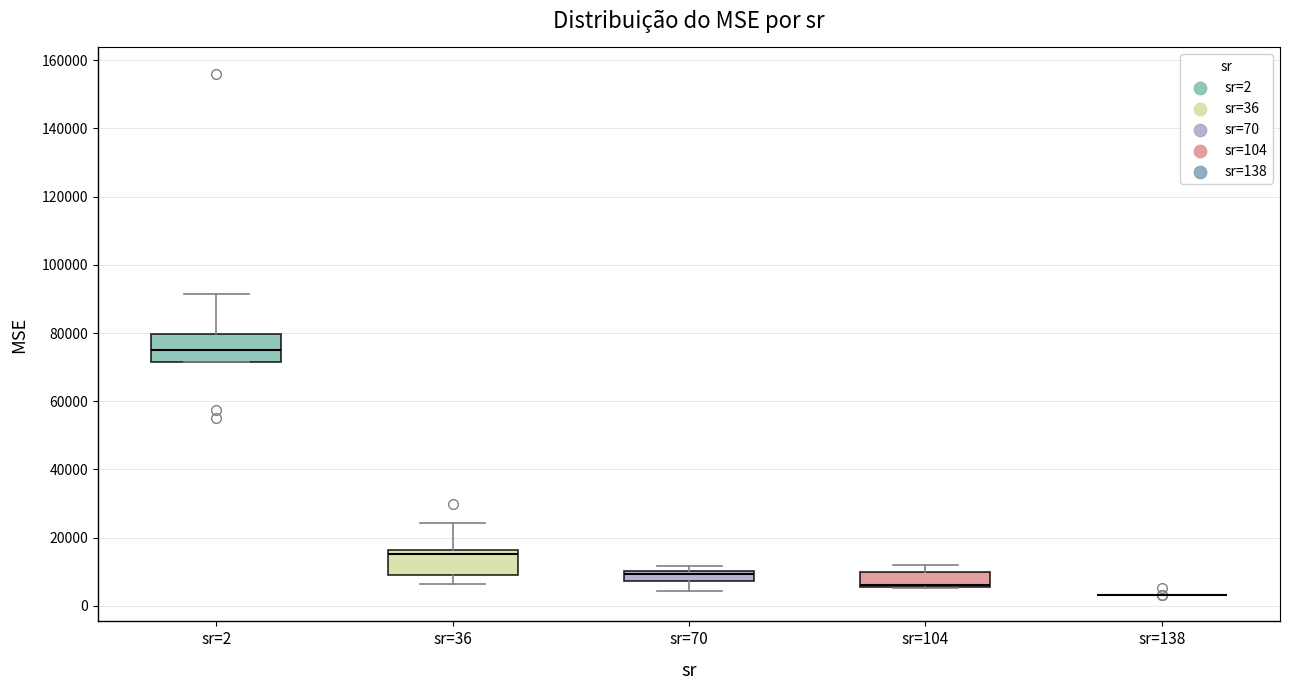

Where is the lower edge of the box for sr=36 on the y-axis? The values are not printed on the chart, so give them approximately, as read against the axis.

10000